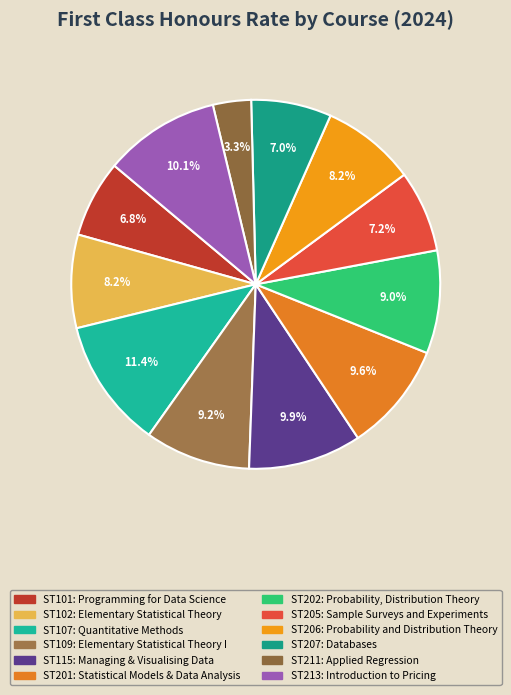

To the nearest percent, what portion does ST109 represent?

9%